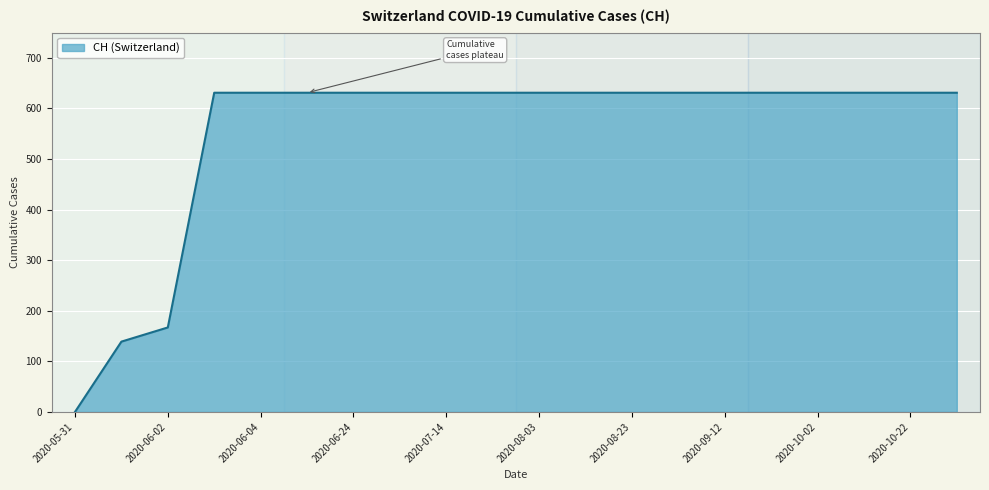

What is the maximum value shown in the chart?

631